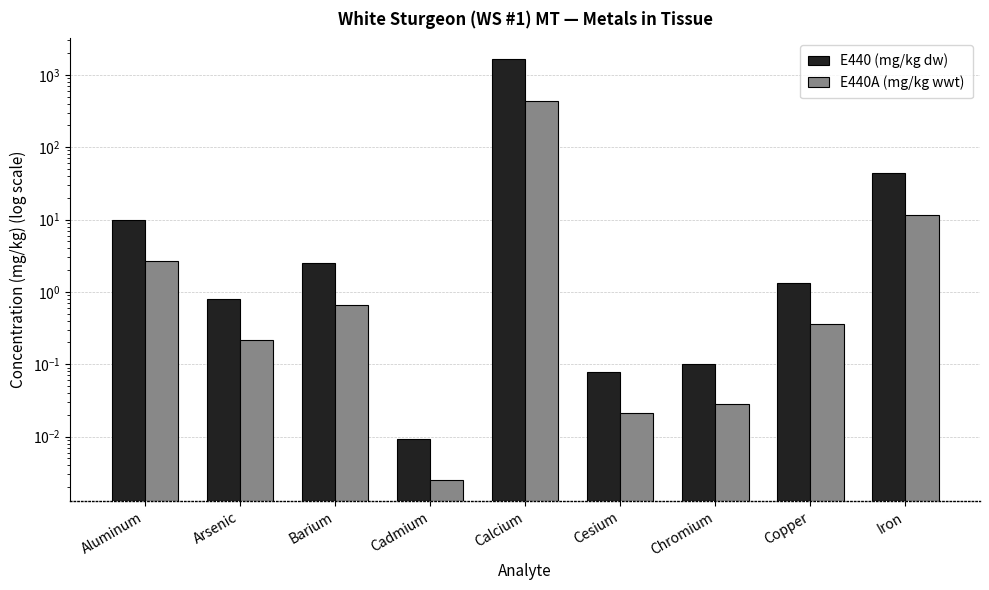

What is the difference between the second highest and second lowest values in the E440A (mg/kg wwt) series?

11.7